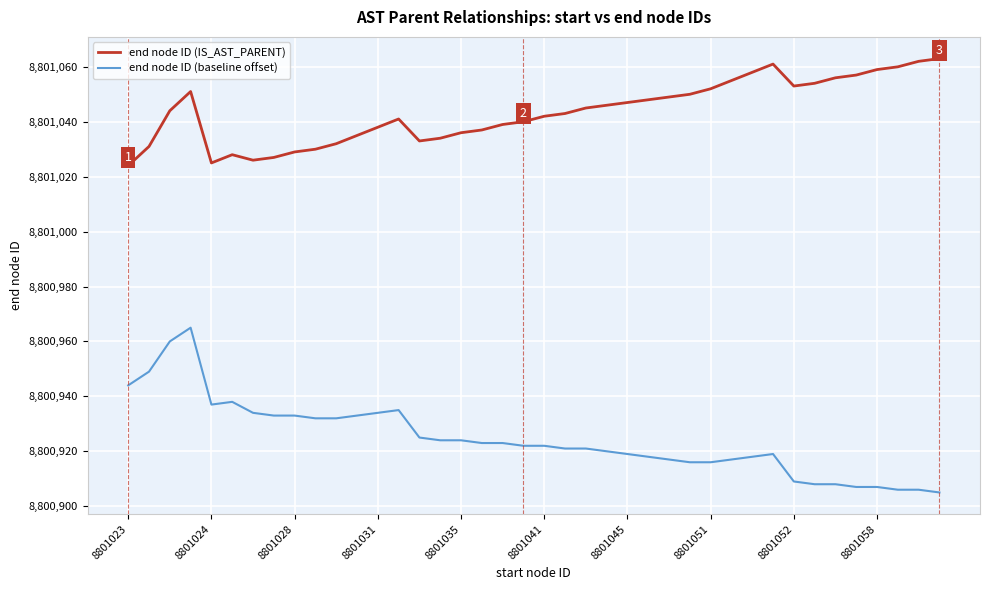

List the series in order of their overall mean, lowest first.

end node ID (baseline offset), end node ID (IS_AST_PARENT)